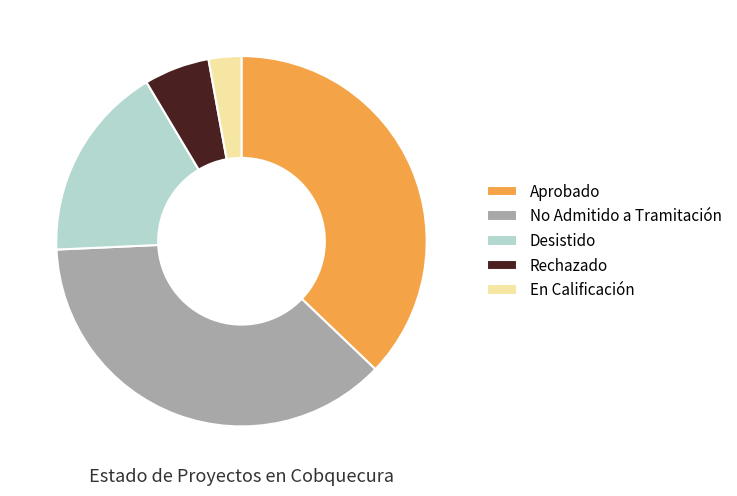

Which slice is the smallest?

En Calificación